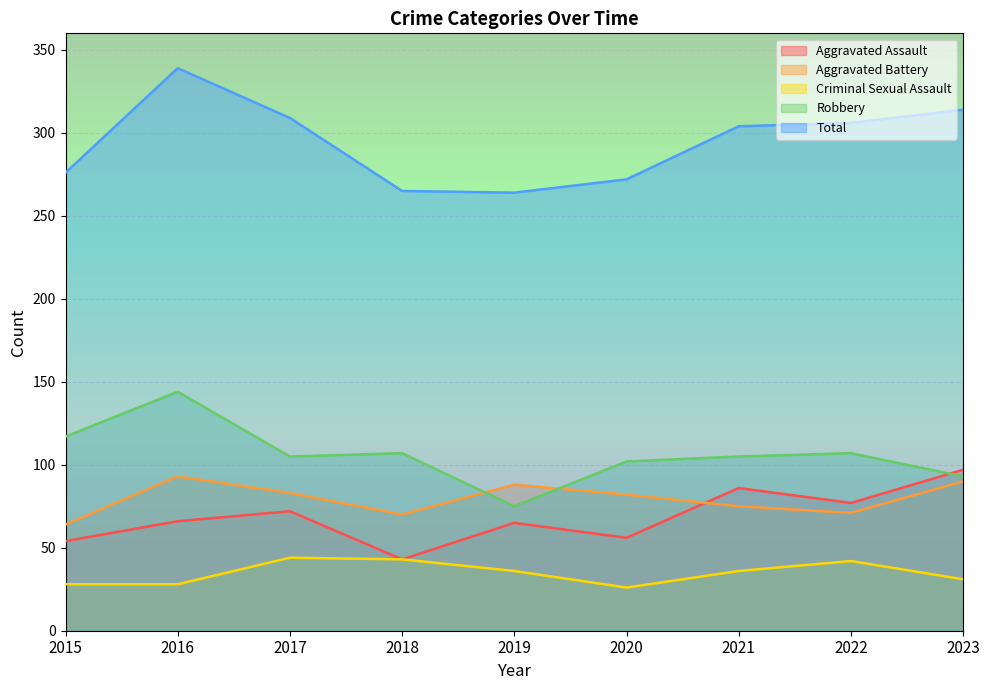

Between 2021 and 2019, which is larger?

2021